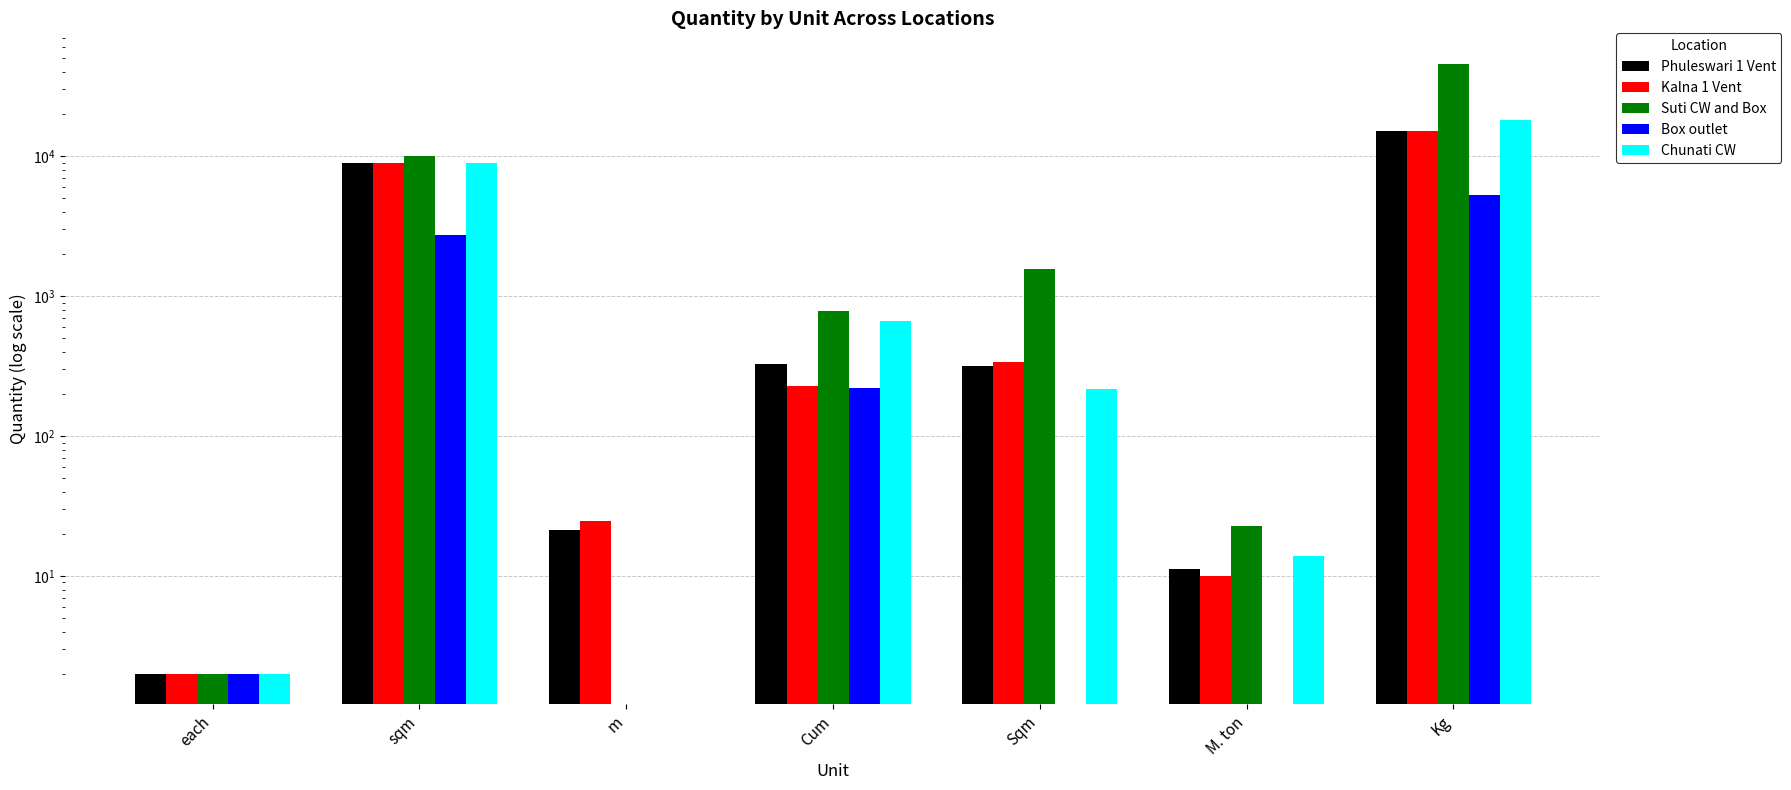

Which series has the largest range (max minus min)?

Suti CW and Box